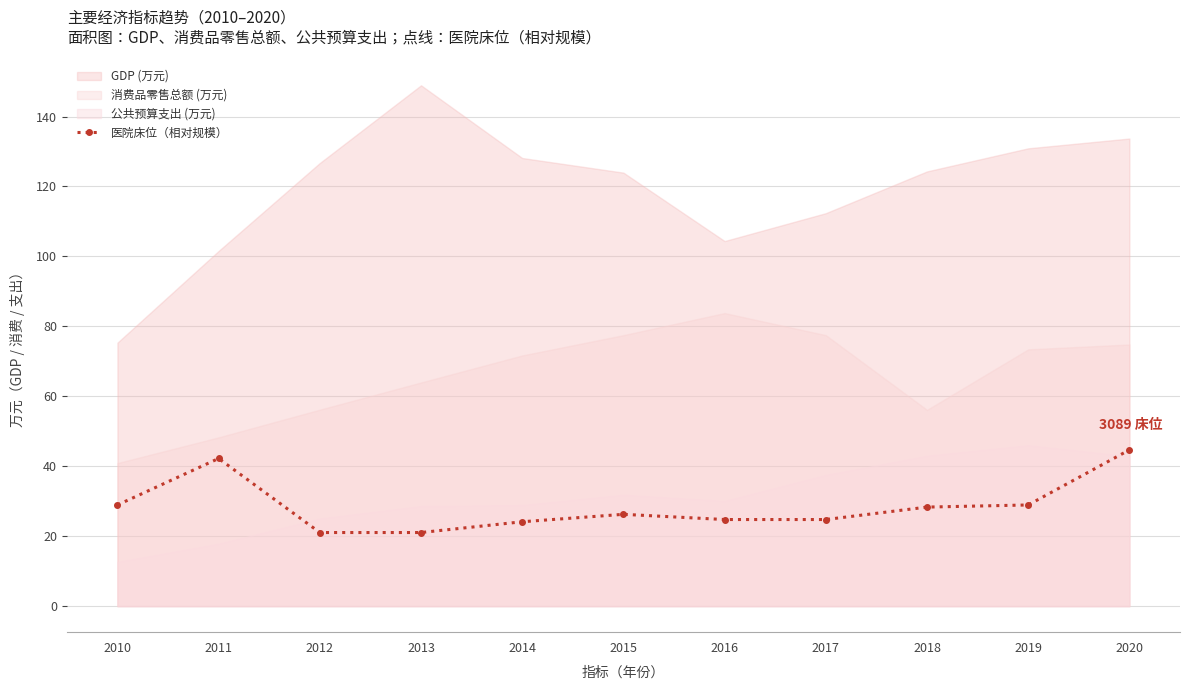

Rank the categories by value from lowest to highest.

2012, 2013, 2014, 2016, 2017, 2015, 2018, 2010, 2019, 2011, 2020